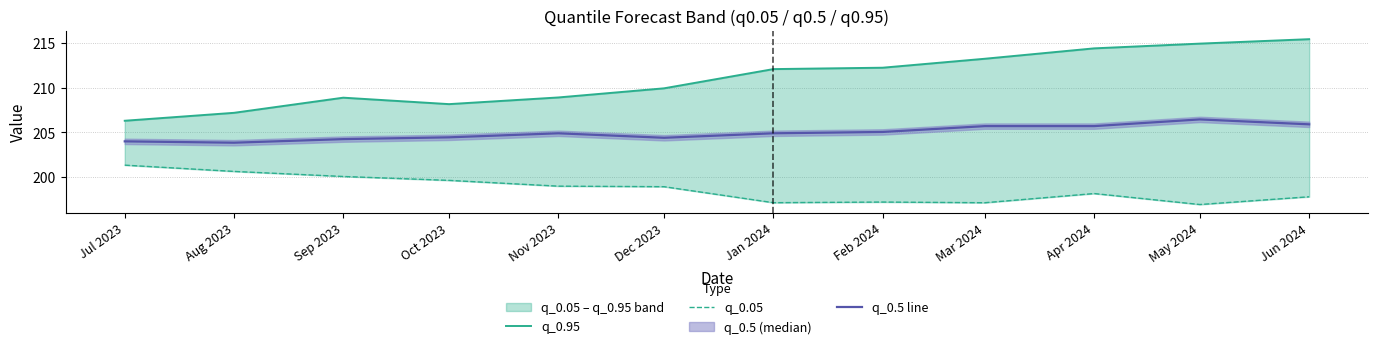

At which category does q_0.5 line reach its first local peak?

Nov 2023